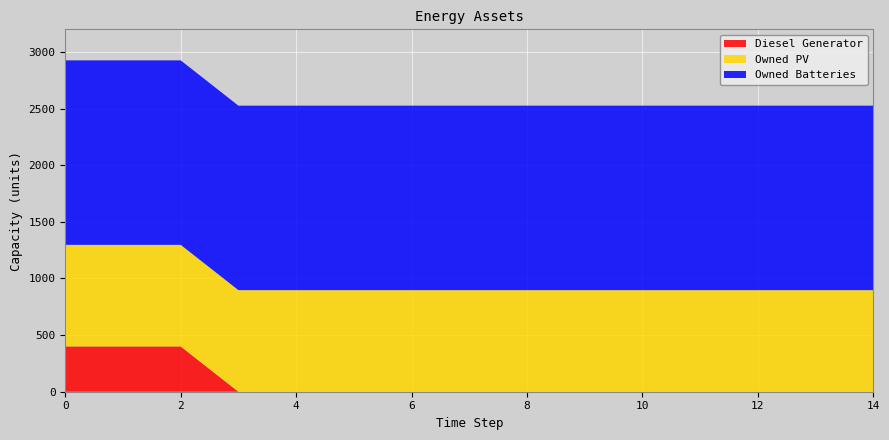

Reading left to right, list all the values displayed in this chart.

Diesel Generator: 0=400	1=400	2=400	3=0	4=0	5=0	6=0	7=0	8=0	9=0	10=0	11=0	12=0	13=0	14=0
Owned PV: 0=897	1=897	2=897	3=897	4=897	5=897	6=897	7=897	8=897	9=897	10=897	11=897	12=897	13=897	14=897
Owned Batteries: 0=1629	1=1629	2=1629	3=1629	4=1629	5=1629	6=1629	7=1629	8=1629	9=1629	10=1629	11=1629	12=1629	13=1629	14=1629